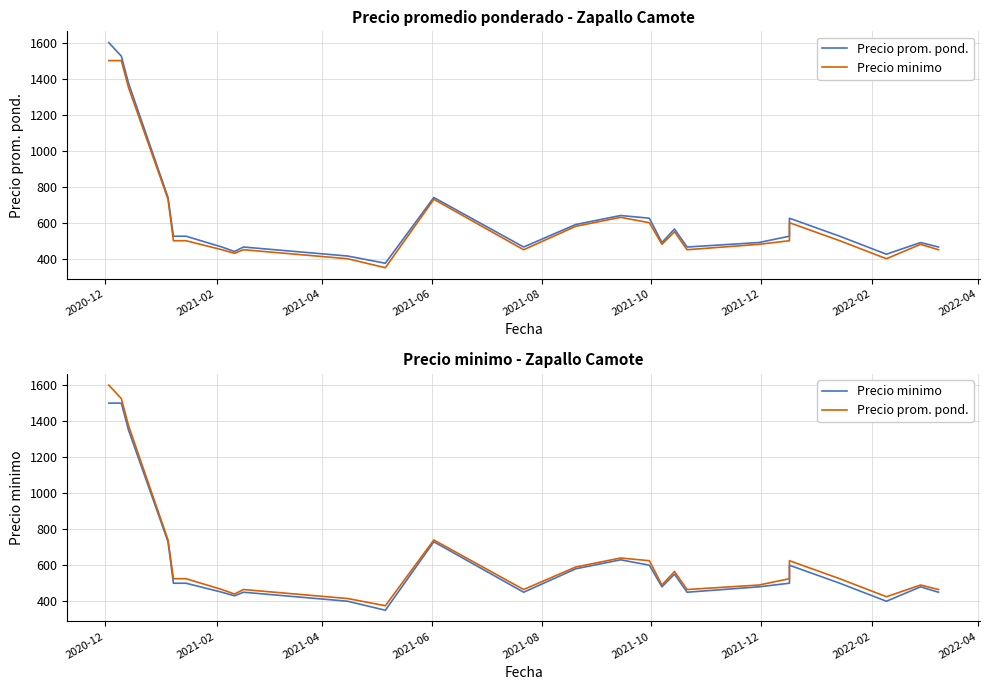

Is the value of Precio minimo at 24 greater than the value of Precio prom. pond. at 2021-02?

No